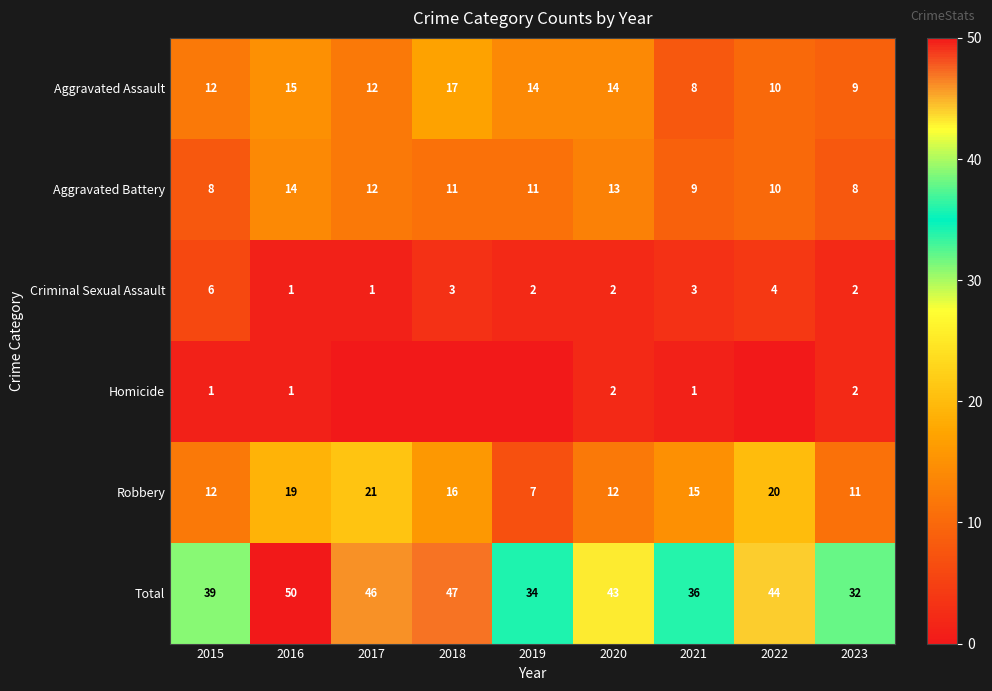

Which category has the highest value in the Robbery series?

2017